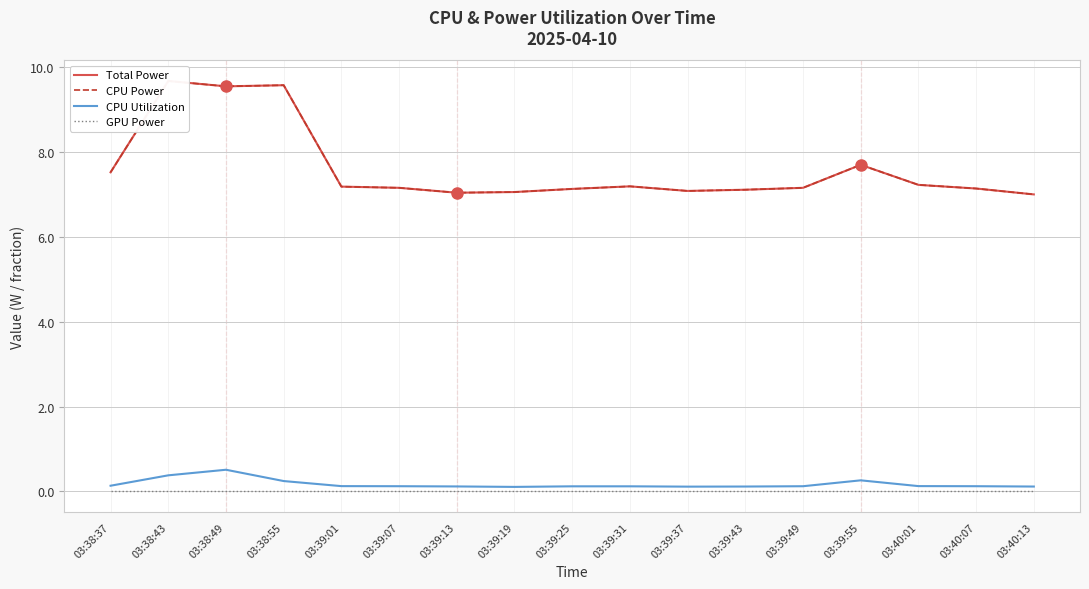

Reading right to left, what are all the values shown in this chart?

Total Power: 7.0	7.1	7.2	7.7	7.2	7.1	7.1	7.2	7.1	7.1	7.0	7.2	7.2	9.6	9.5	9.7	7.5
CPU Power: 7.0	7.1	7.2	7.7	7.2	7.1	7.1	7.2	7.1	7.1	7.0	7.2	7.2	9.6	9.5	9.7	7.5
CPU Utilization: 0.1	0.1	0.1	0.3	0.1	0.1	0.1	0.1	0.1	0.1	0.1	0.1	0.1	0.2	0.5	0.4	0.1
GPU Power: 0.0	0.0	0.0	0.0	0.0	0.0	0.0	0.0	0.0	0.0	0.0	0.0	0.0	0.0	0.0	0.0	0.0